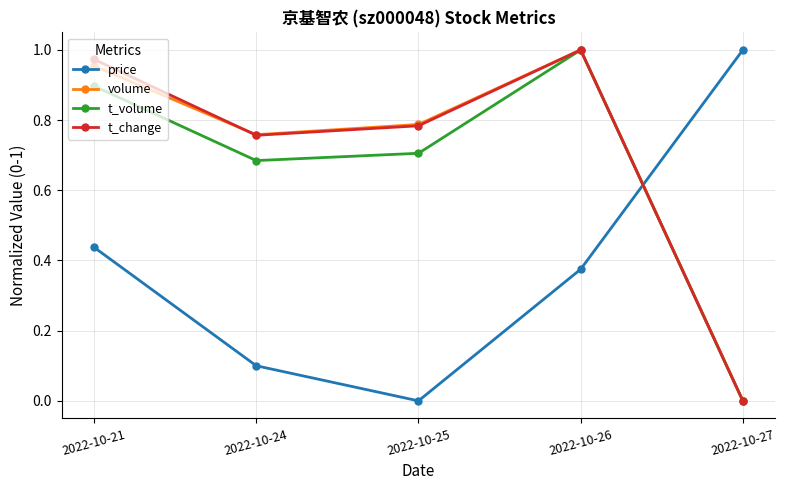

What are all the series names shown in the legend?

price, volume, t_volume, t_change